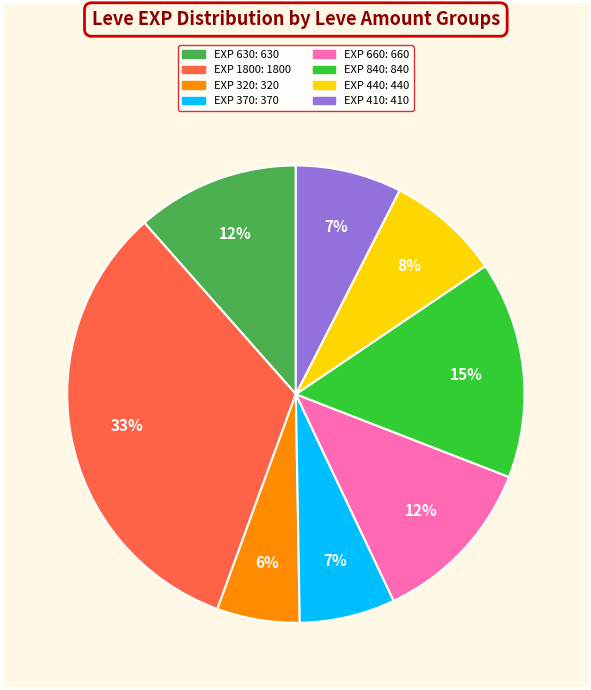

To the nearest percent, what is the difference between the largest and smallest slice percentages?

27%